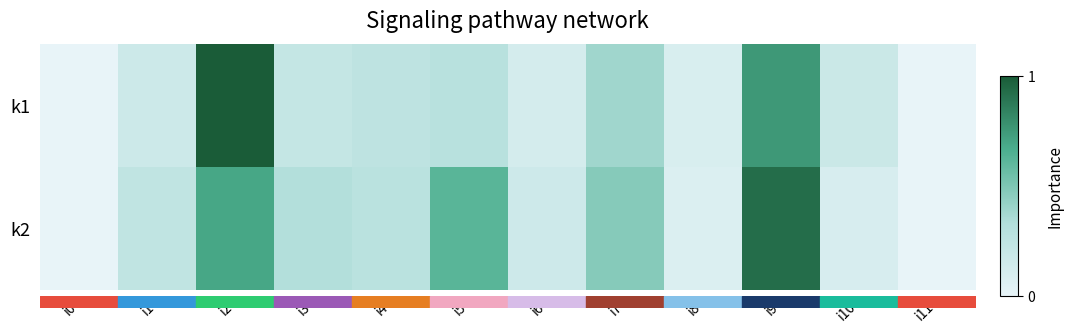

Between i6 and i4, which is larger?

i4